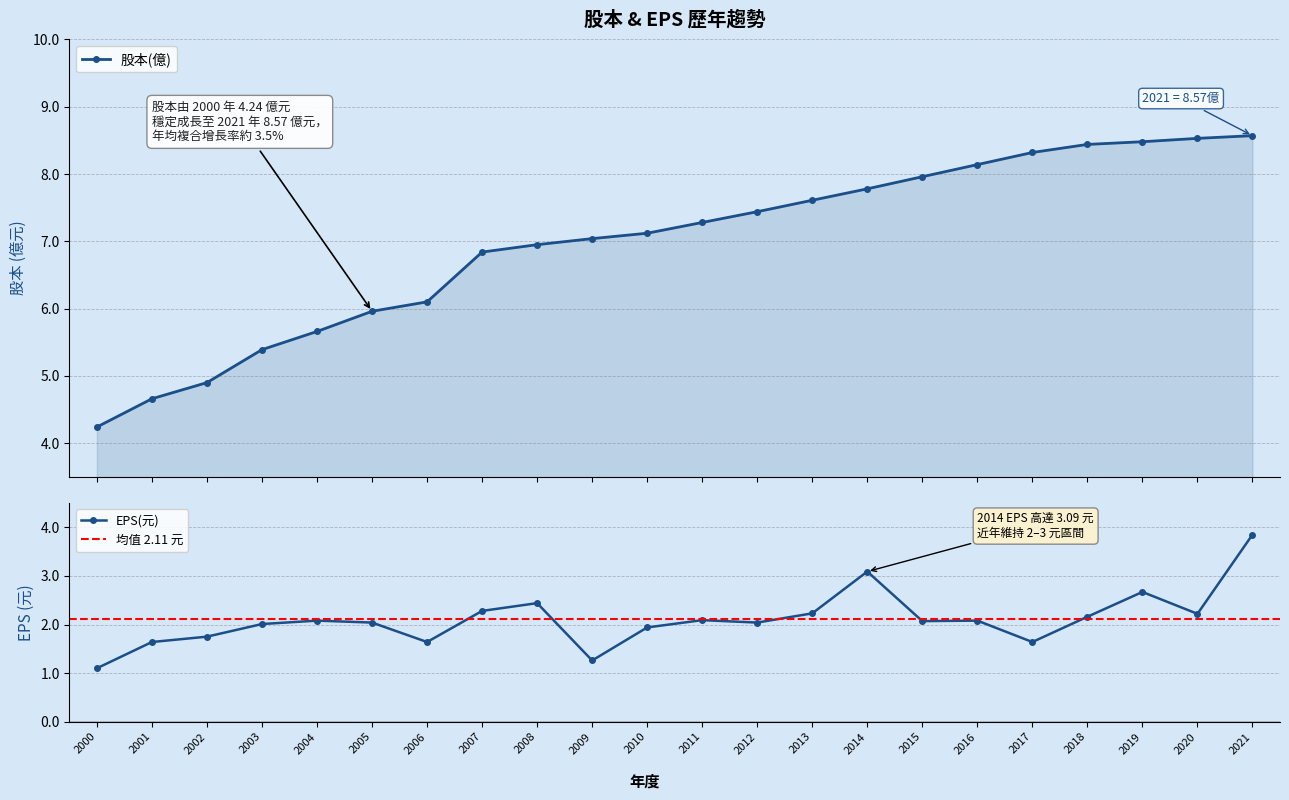

Reading left to right, list all the values displayed in this chart.

股本(億): 2000=4.2	2001=4.7	2002=4.9	2003=5.4	2004=5.7	2005=6.0	2006=6.1	2007=6.8	2008=7.0	2009=7.0	2010=7.1	2011=7.3	2012=7.4	2013=7.6	2014=7.8	2015=8.0	2016=8.1	2017=8.3	2018=8.4	2019=8.5	2020=8.5	2021=8.6
EPS(元): 2000=1.1	2001=1.6	2002=1.8	2003=2.0	2004=2.1	2005=2.0	2006=1.6	2007=2.3	2008=2.4	2009=1.3	2010=1.9	2011=2.1	2012=2.0	2013=2.2	2014=3.1	2015=2.1	2016=2.1	2017=1.6	2018=2.2	2019=2.7	2020=2.2	2021=3.9